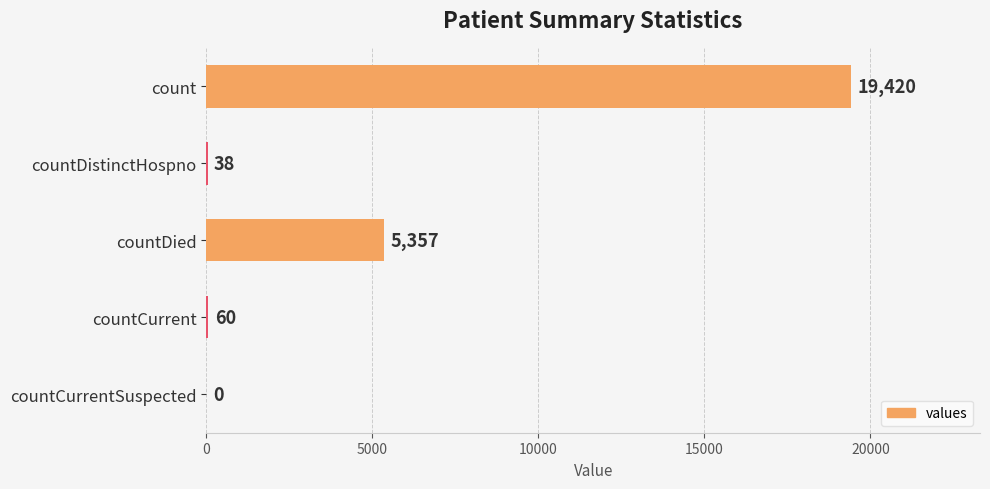

What is the change in value from count to countCurrentSuspected?

-19420